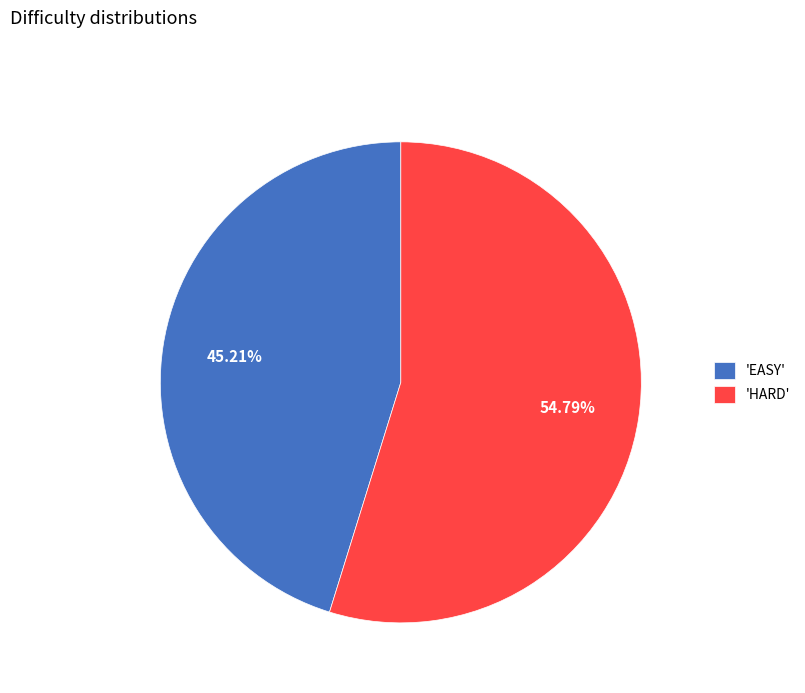

Which has a higher value, 'EASY' or 'HARD'?

'HARD'